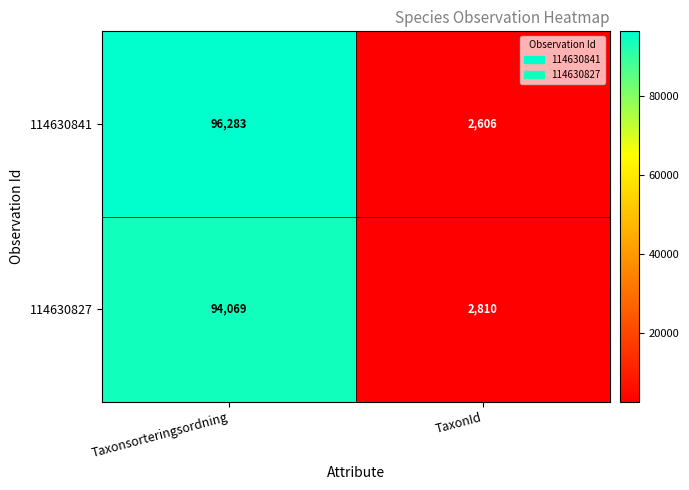

What is the average value of the 114630827 series?

48440